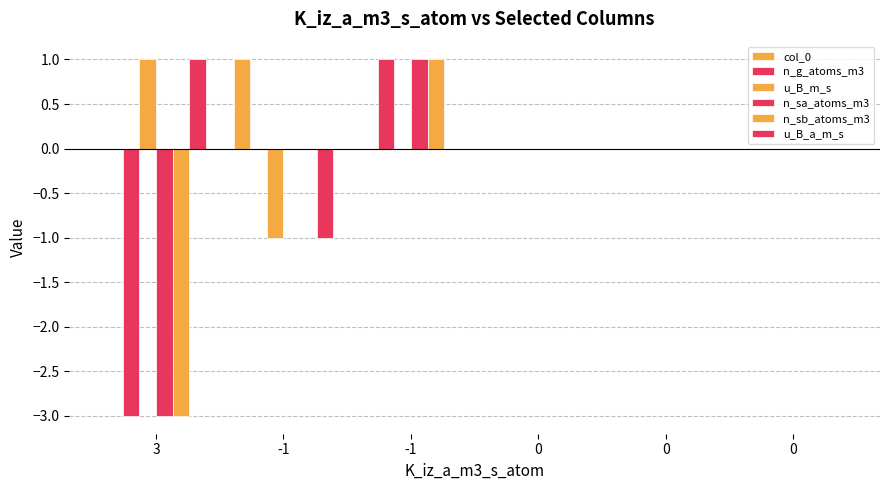

Rank the series by their maximum value, from highest to lowest.

col_0, n_g_atoms_m3, u_B_m_s, n_sa_atoms_m3, n_sb_atoms_m3, u_B_a_m_s